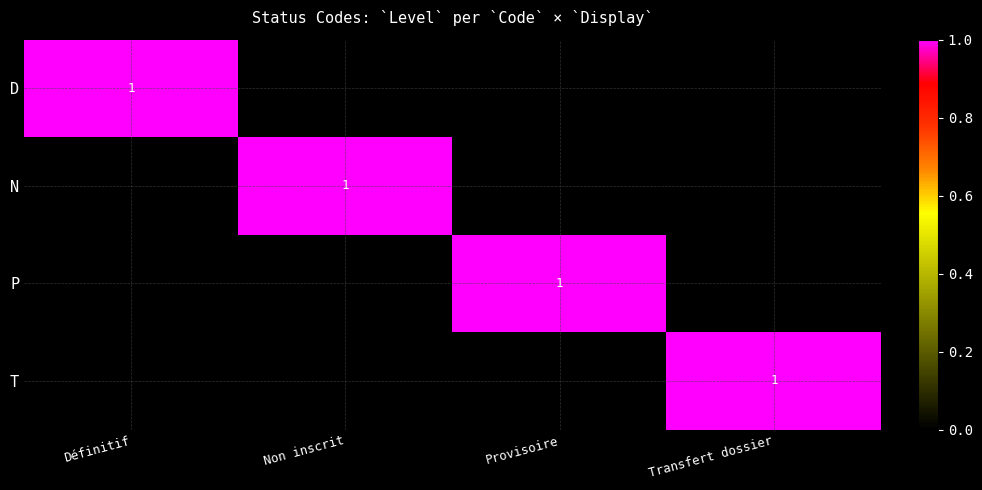

The value of N at Non inscrit is 1. True or false?

True